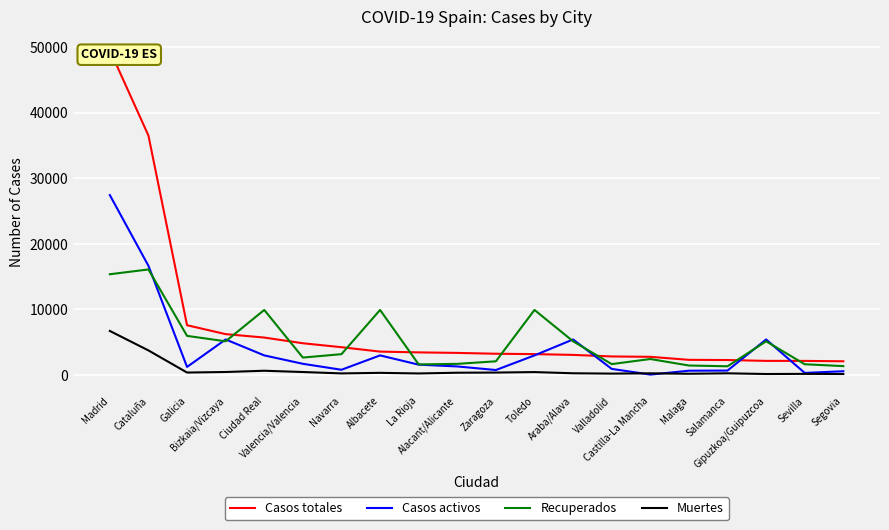

What is the difference between the maximum and minimum values in the Muertes series?

6566